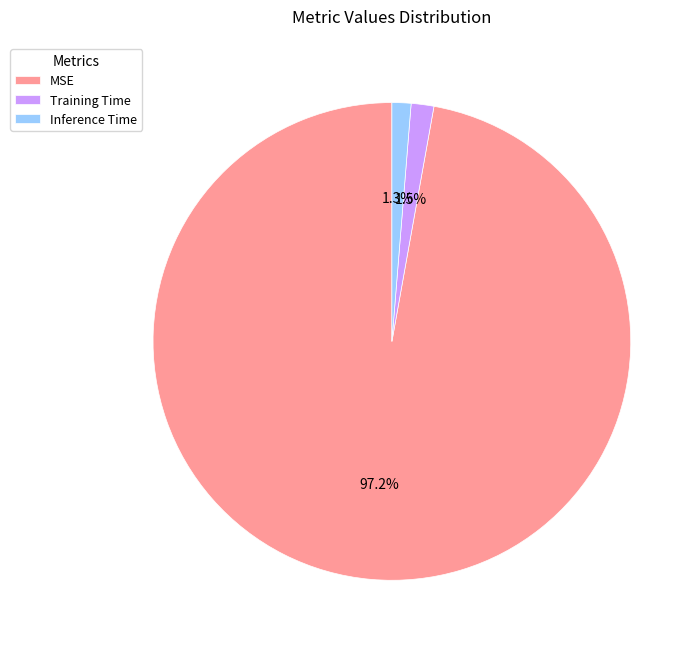

To the nearest percent, what percentage of the pie is Inference Time?

1%